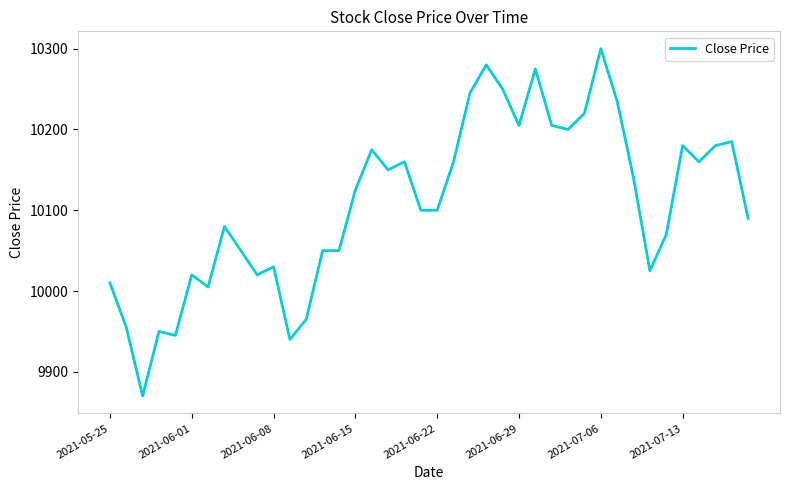

Reading left to right, transcribe all the data shown in this chart.

10010	9955	9870	9950	9945	10020	10005	10080	10050	10020	10030	9940	9965	10050	10050	10125	10175	10150	10160	10100	10100	10160	10245	10280	10250	10205	10275	10205	10200	10220	10300	10235	10140	10025	10070	10180	10160	10180	10185	10090